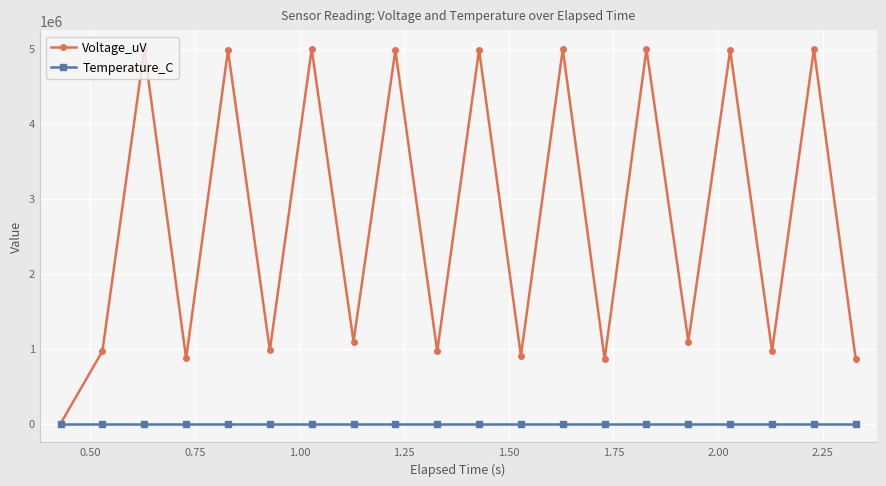

How many interior local valleys does the Voltage_uV series have?

8